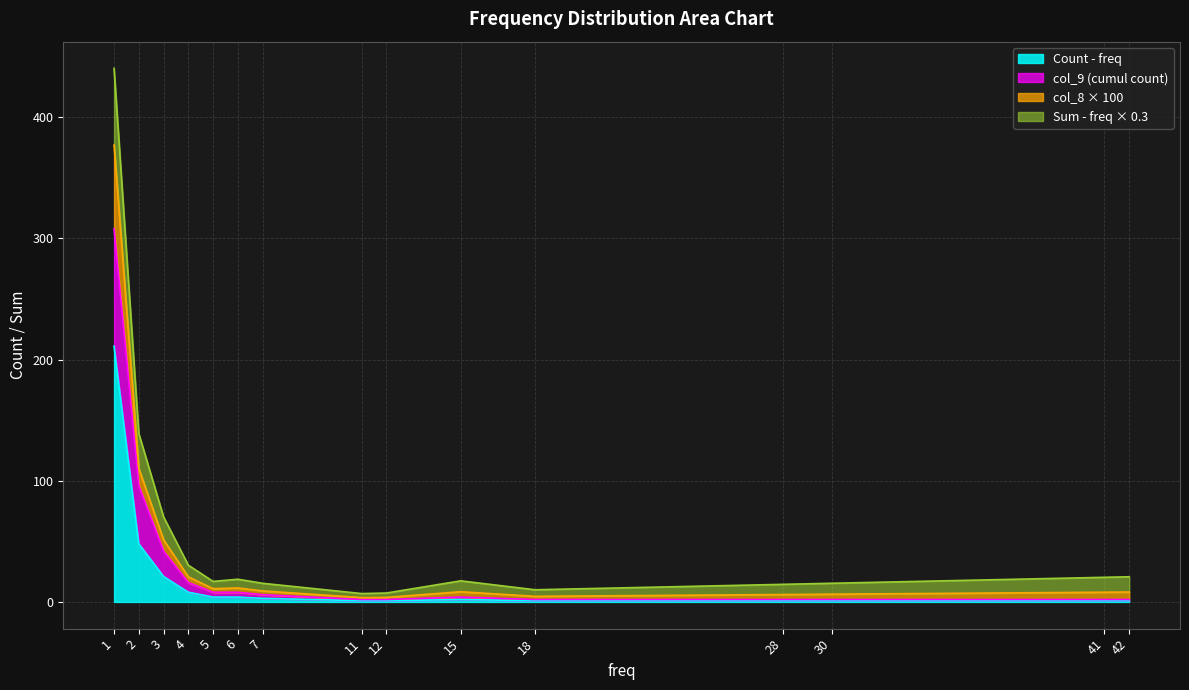

Which category has the lowest value in the col_8 series?

11